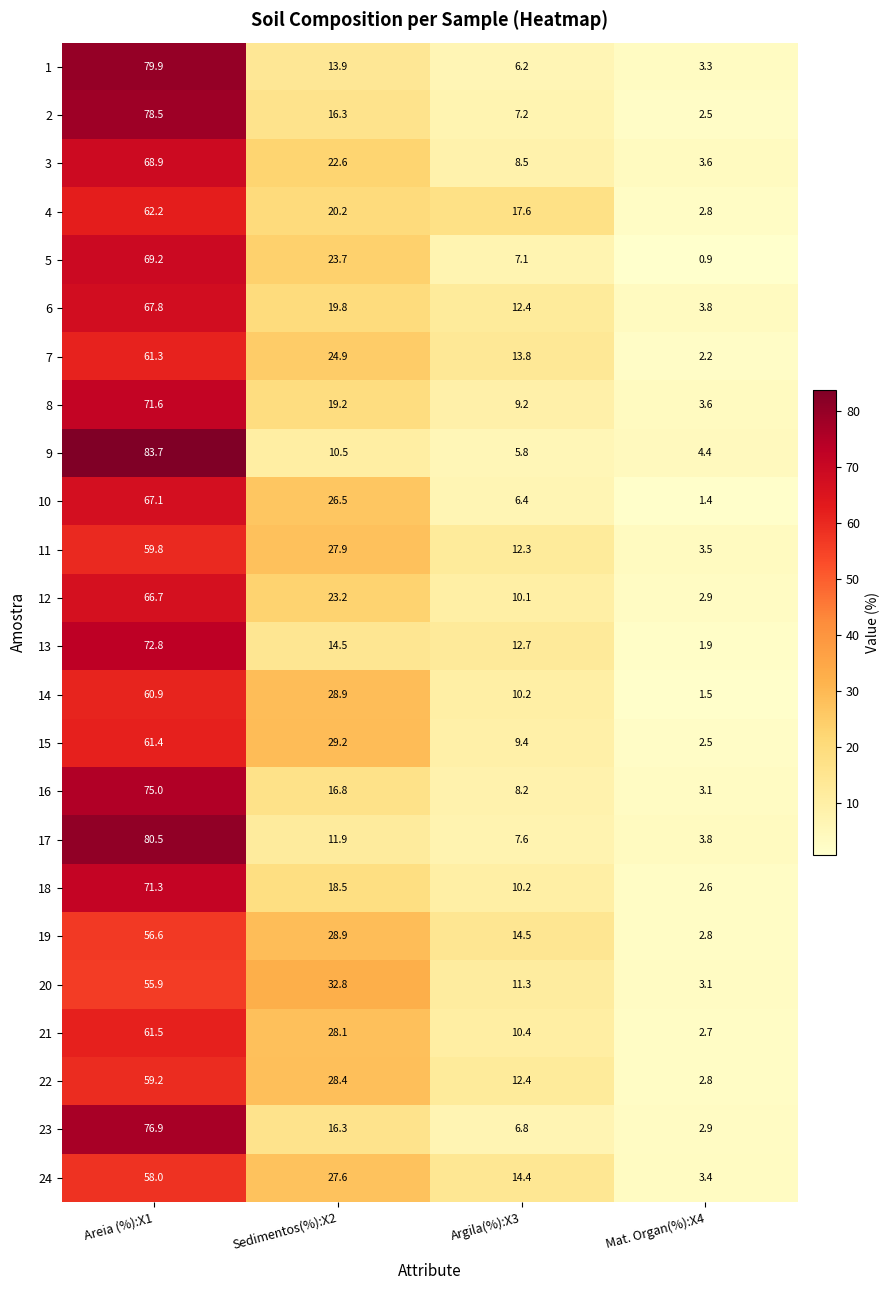

The value of 5 at Areia (%):X1 is 16.9. True or false?

False